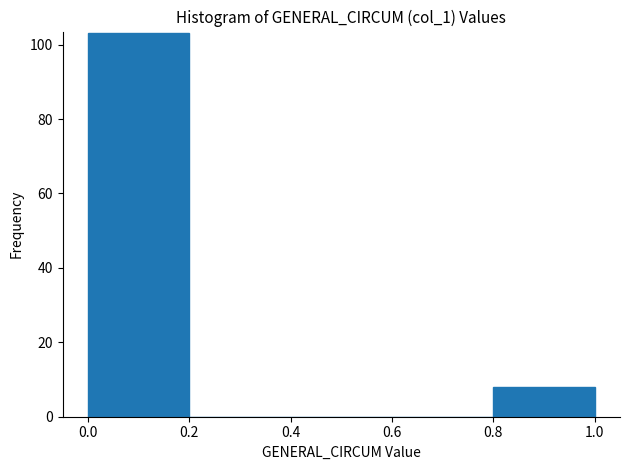

What is the height of the bar covering 0.8 to 1.0 on the x-axis? The values are not printed on the chart, so give them approximately, as read against the axis.

8